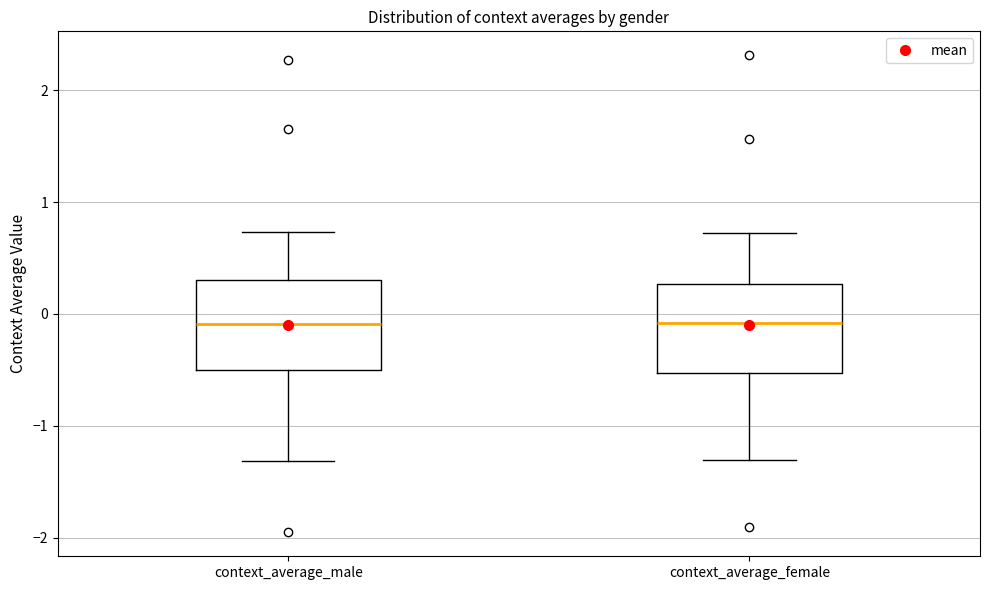

Reading left to right, transcribe this box plot: for each box, give where its median line is, the range the box spans, and where its two whiskers end, as read against the y-axis. The values are not printed on the chart, so give them approximately, as read against the axis.

context_average_male: median -0.1, box -0.5 to 0.3, whiskers -1.3 to 0.7
context_average_female: median -0.1, box -0.5 to 0.3, whiskers -1.3 to 0.7